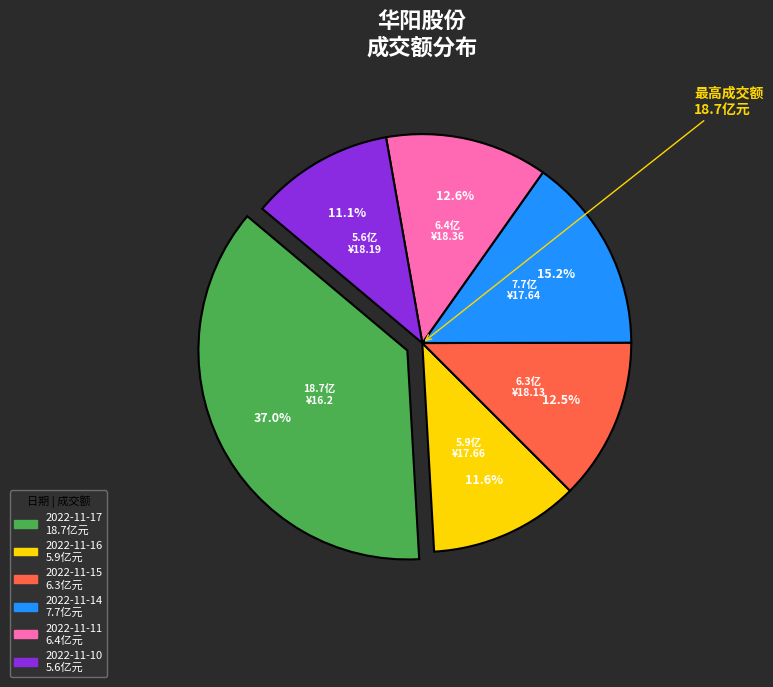

Between 2022-11-17 and 2022-11-16, which is larger?

2022-11-17